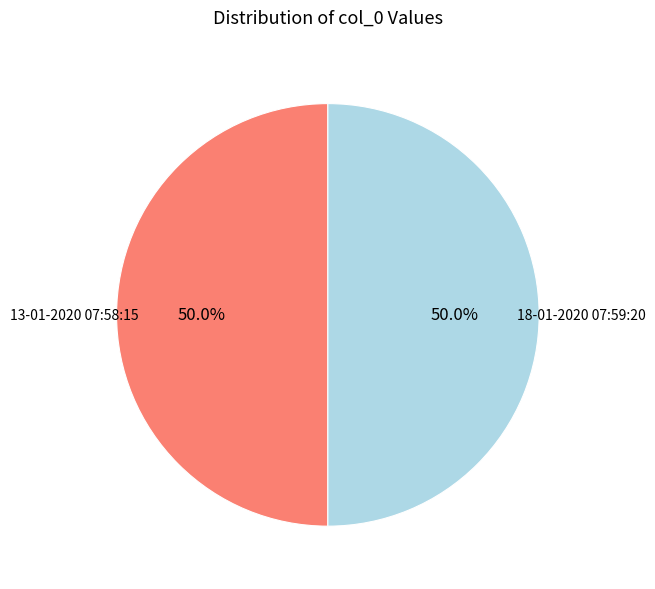

What percentage do 13-01-2020 07:58:15 and 18-01-2020 07:59:20 together represent?

100.0%